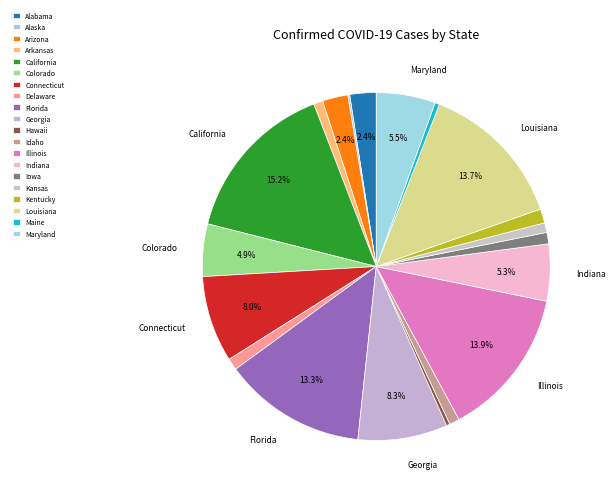

To the nearest percent, what portion does Louisiana represent?

14%